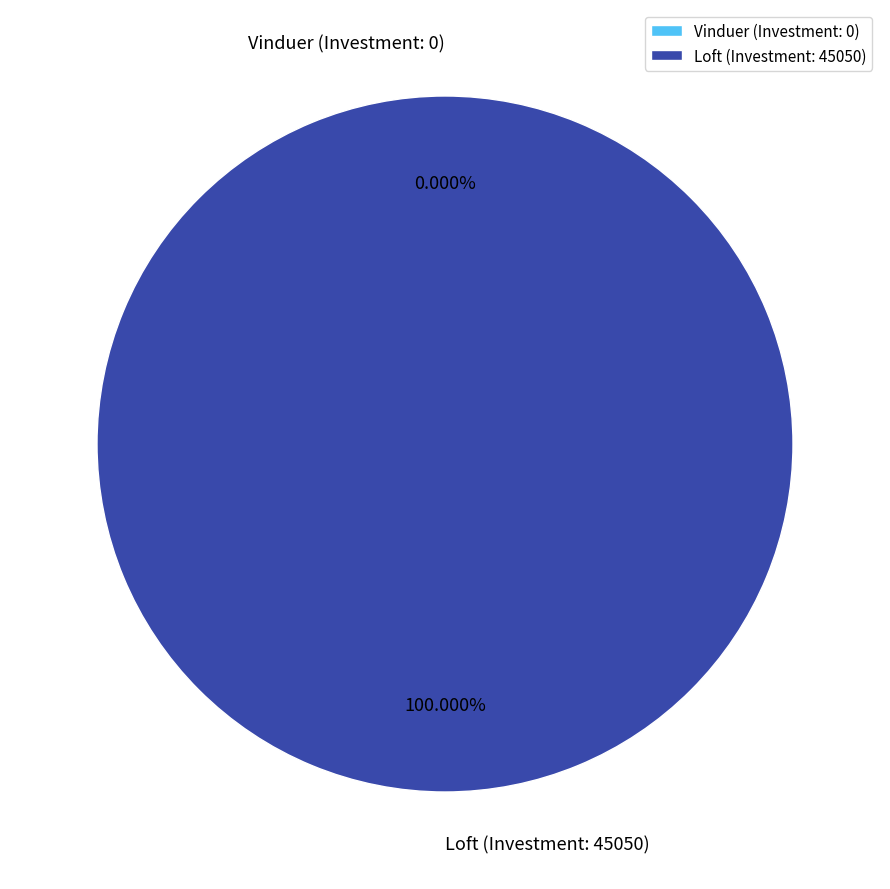

Is it true that Vinduer (Investment: 0) is 1% of the pie?

False